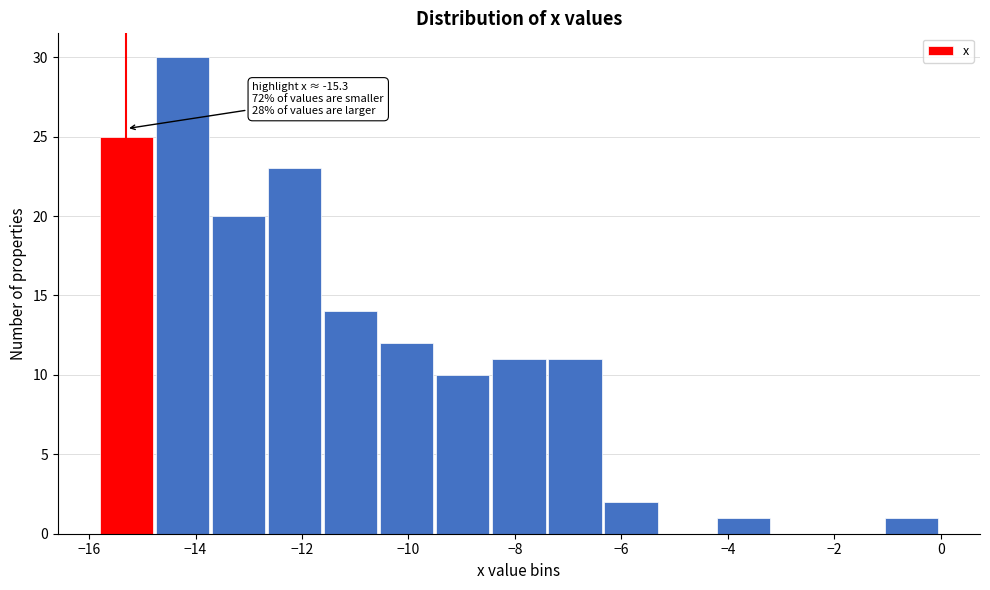

Over which range of the x-axis is the bar tallest?

-14.8 to -13.6